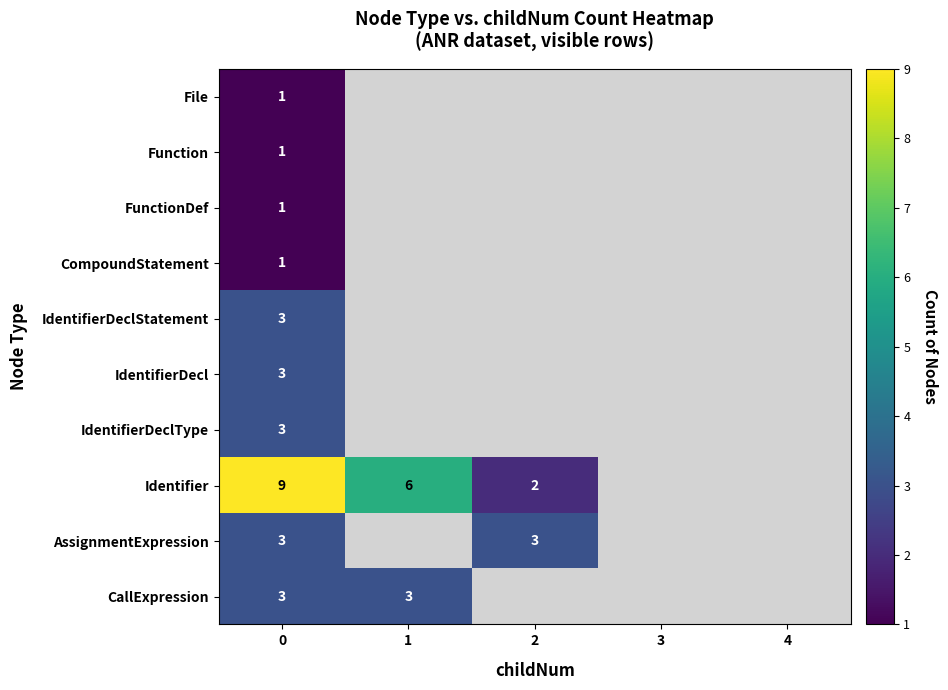

The FunctionDef series shows 1 at 0. True or false?

True